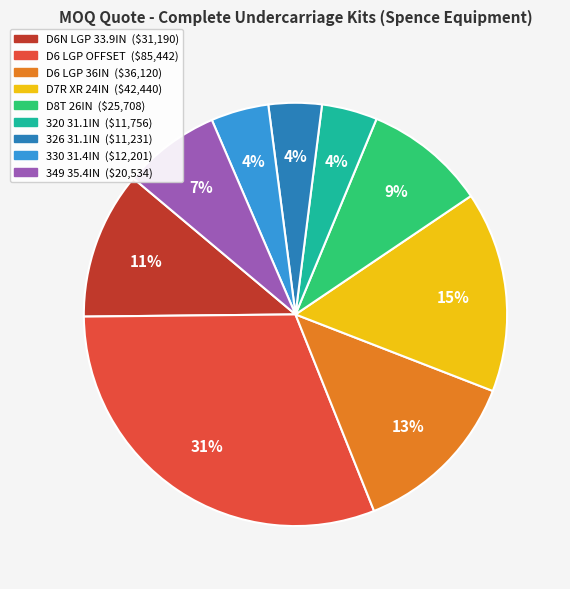

To the nearest percent, what is the difference between the 320 31.1IN and 349 35.4IN slice percentages?

3%